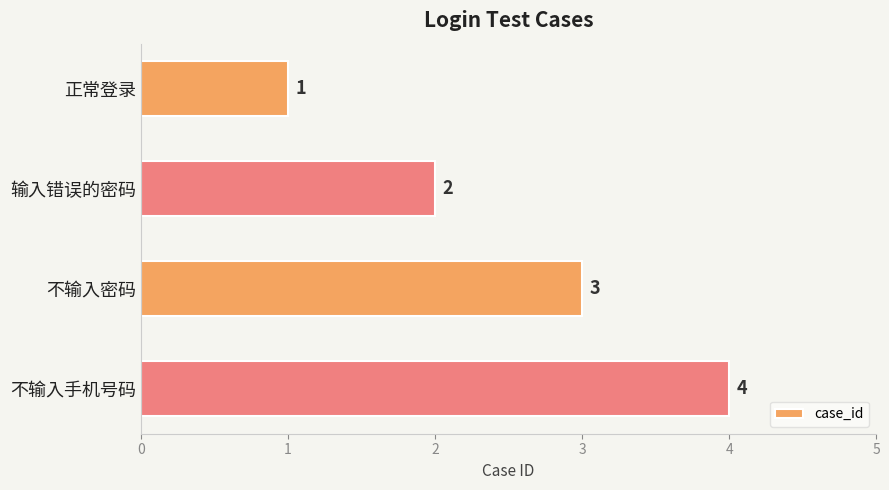

Count the number of data series in this chart.

1